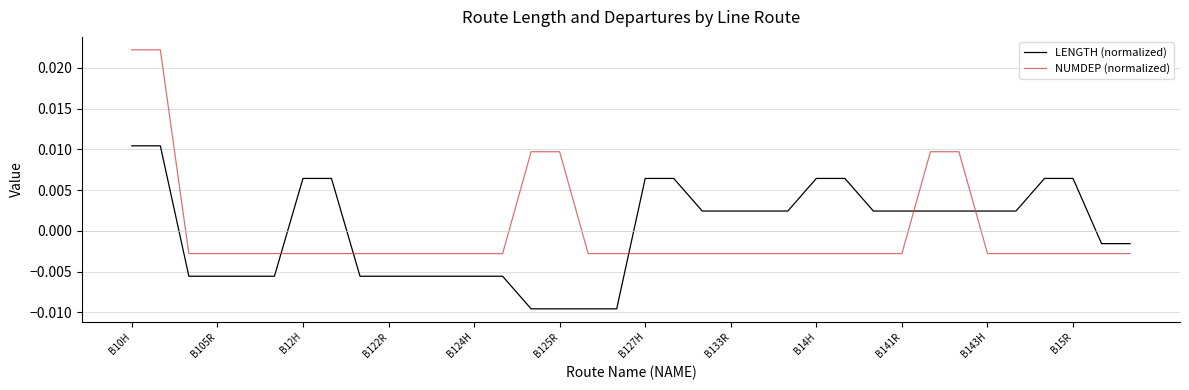

Count the NUMDEP (normalized) values in the range 0 to 1.

6